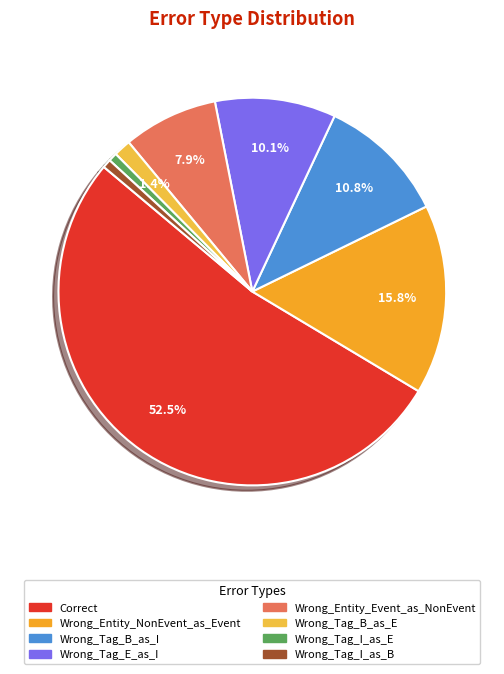

Count the number of slices in the pie.

8